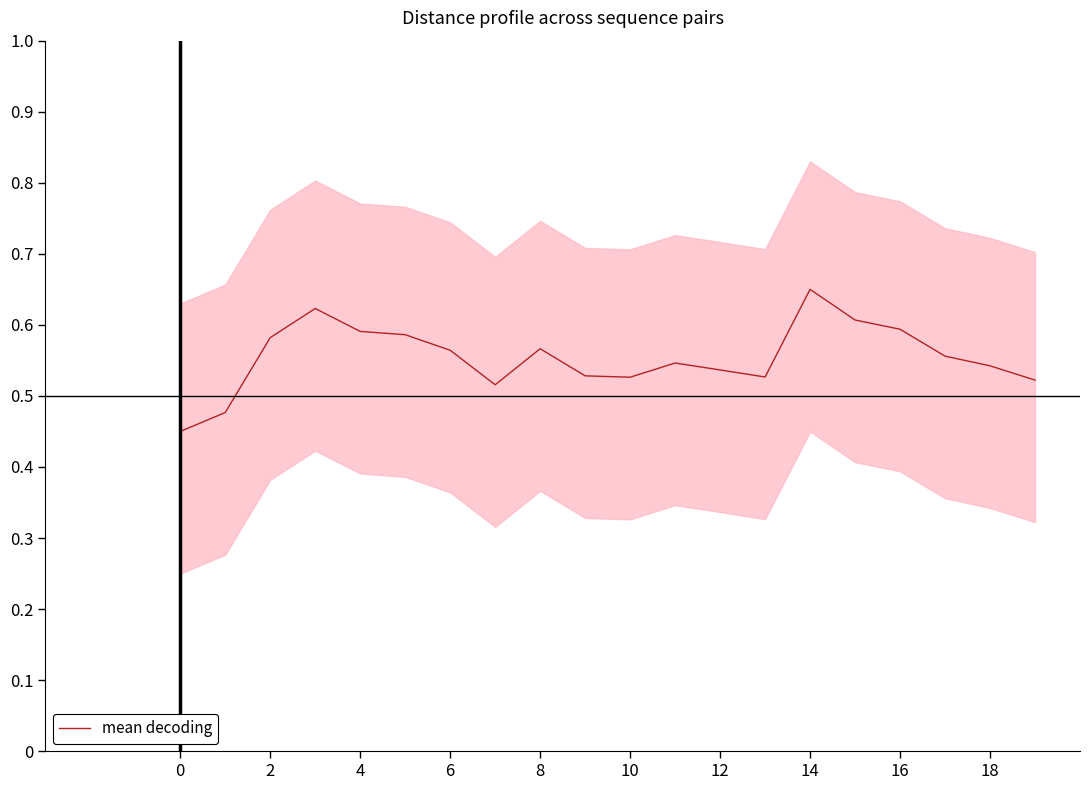

The chart shows a value of 0.9 at 15. True or false?

False